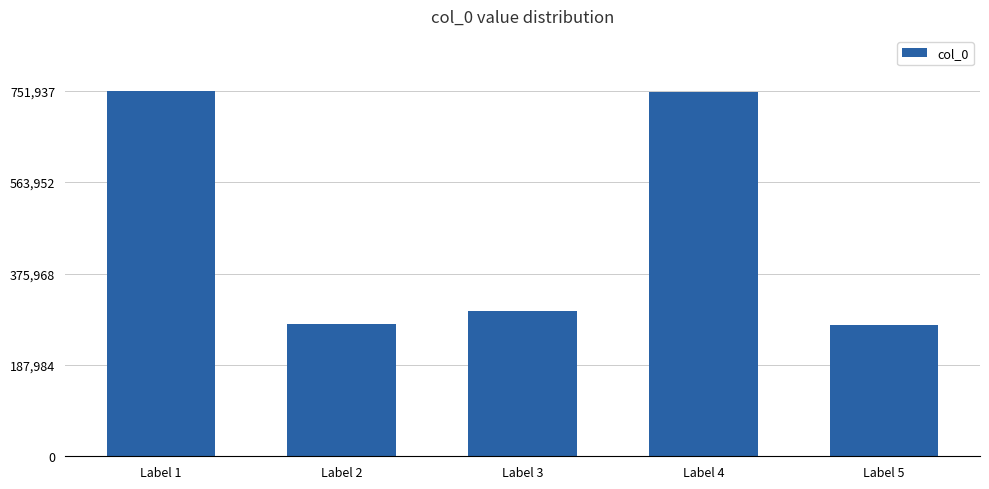

What is the value of the 1st bar from the left?

751937